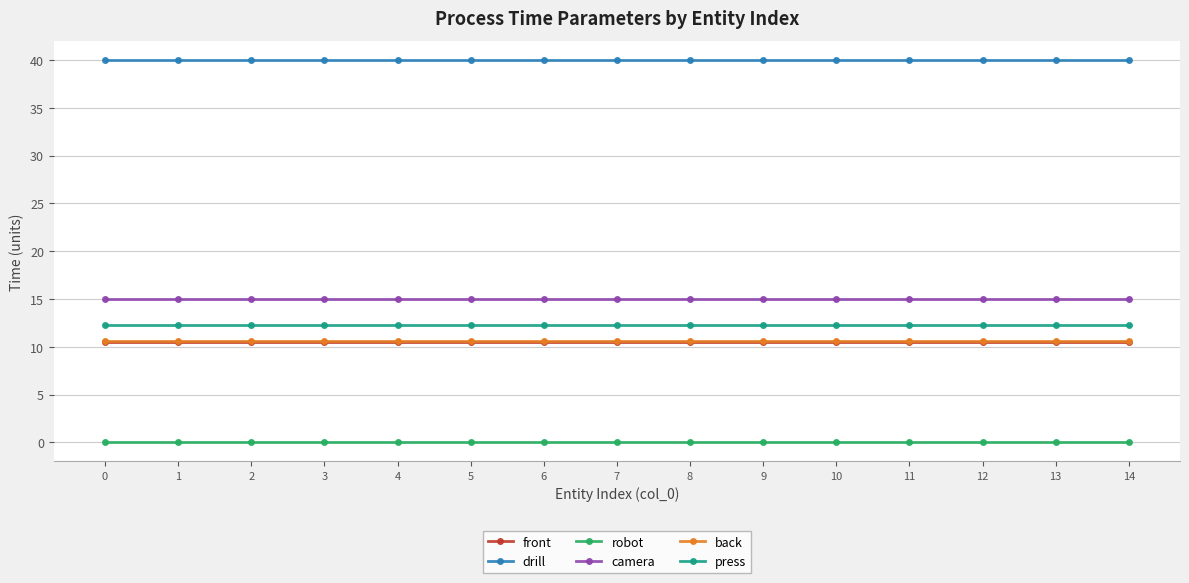

True or false: robot and back cross at least once.

False